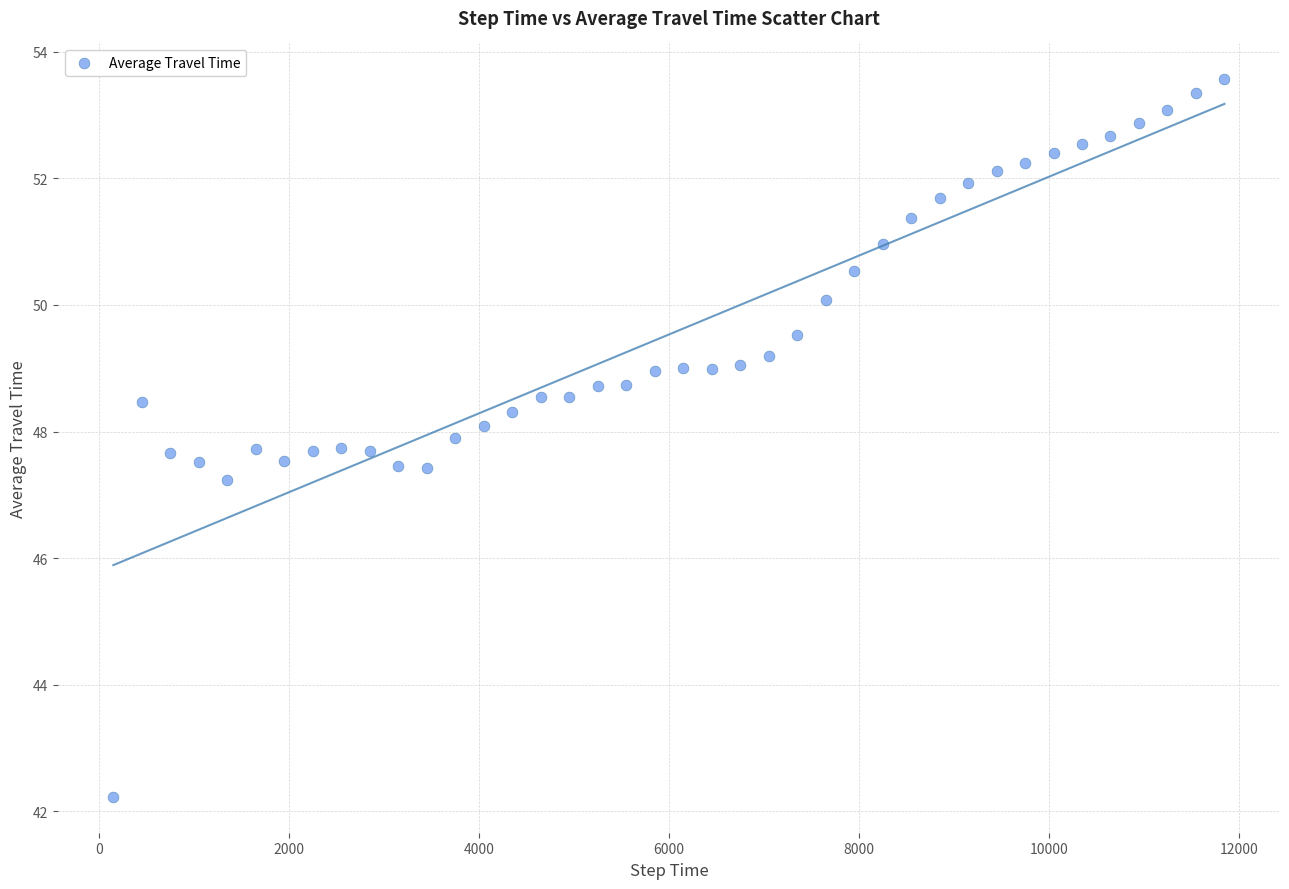

What is the range of X values (max minus min)?

11700.0